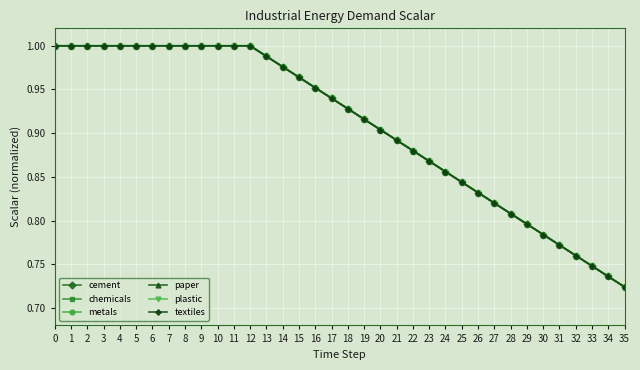

Rank the series by their maximum value, from lowest to highest.

cement, chemicals, metals, paper, plastic, textiles